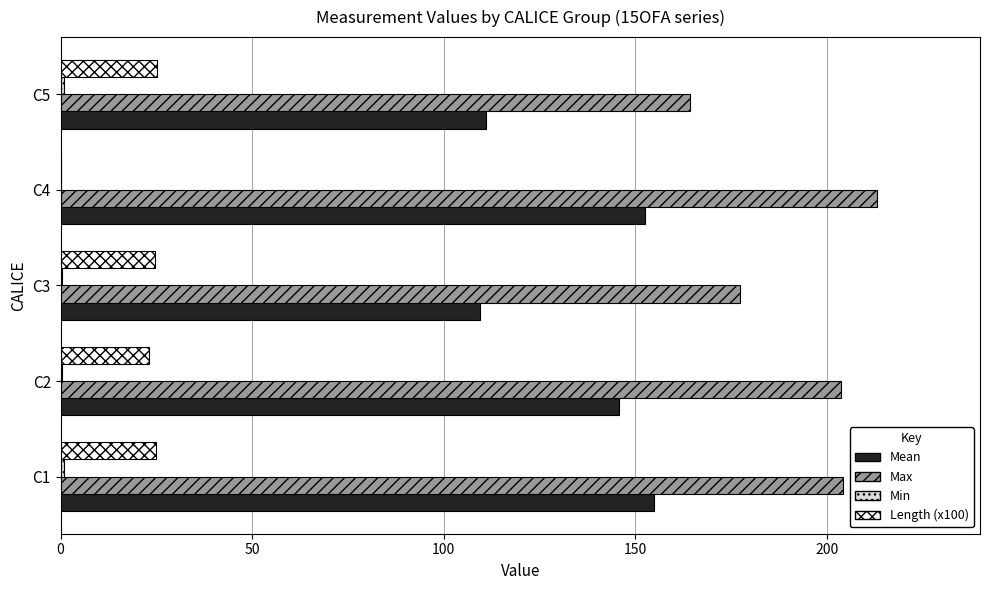

Where is Max nearest to the value 188?

C3